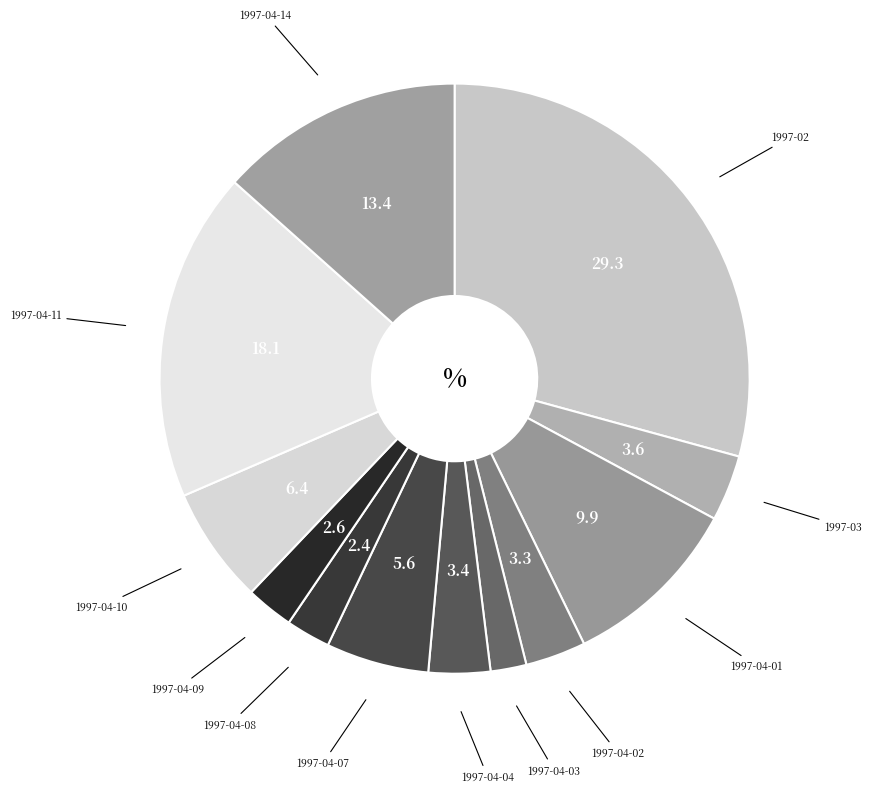

Count the number of slices in the pie.

12